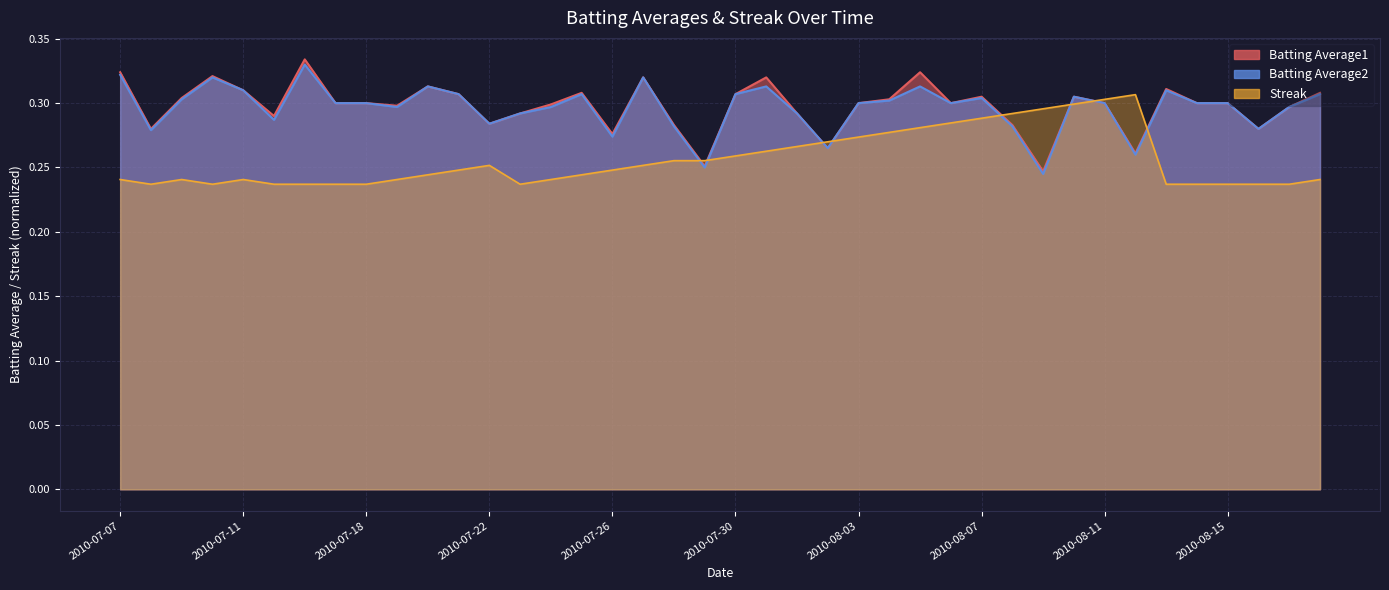

Count the number of categories in the chart.

40